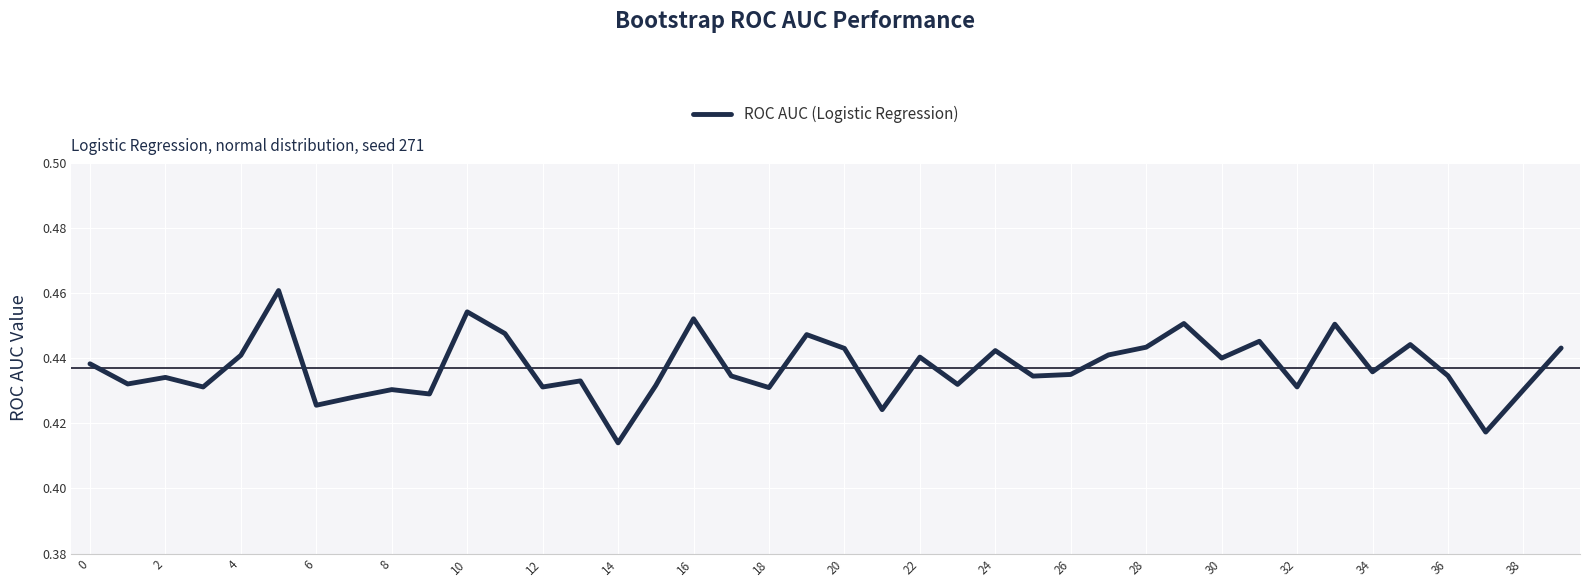

How many lines are shown in the chart?

1